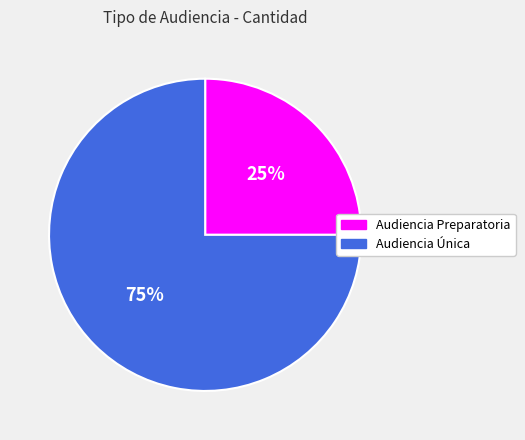

How many segments does this pie chart have?

2